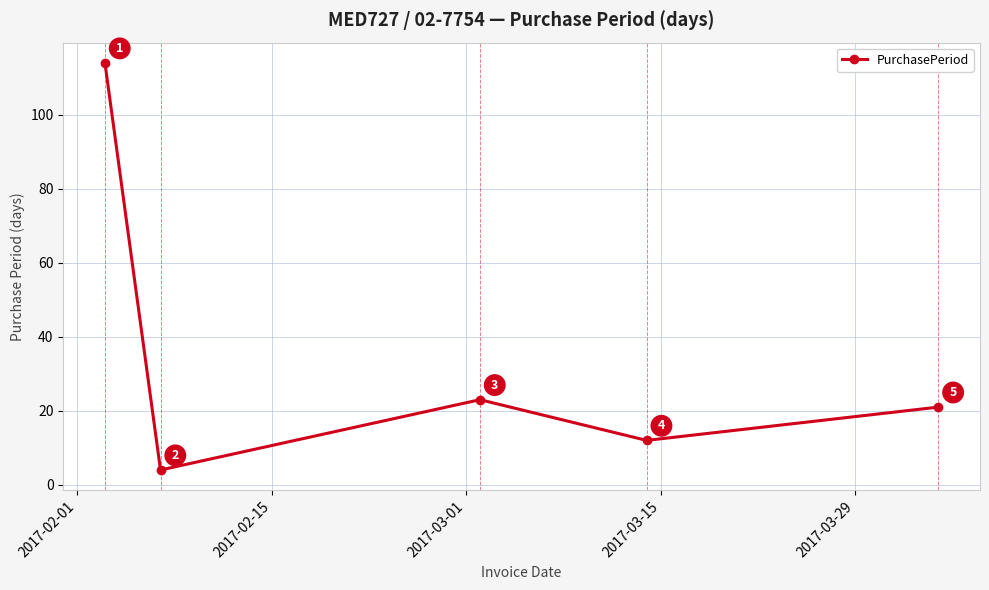

What is the average value?

35